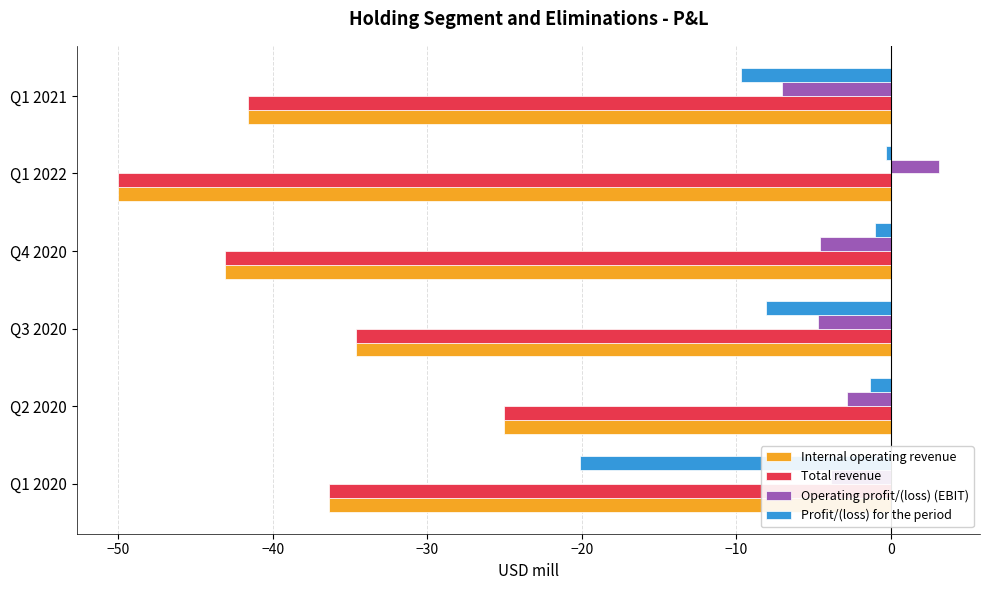

Where is Total revenue nearest to the value -37?

Q1 2020